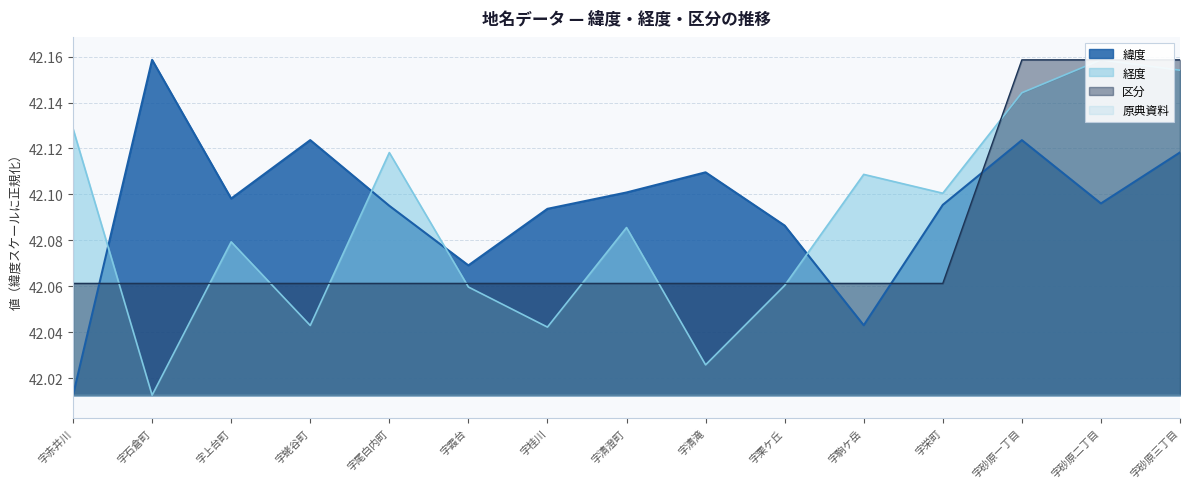

Count the number of categories in the chart.

15